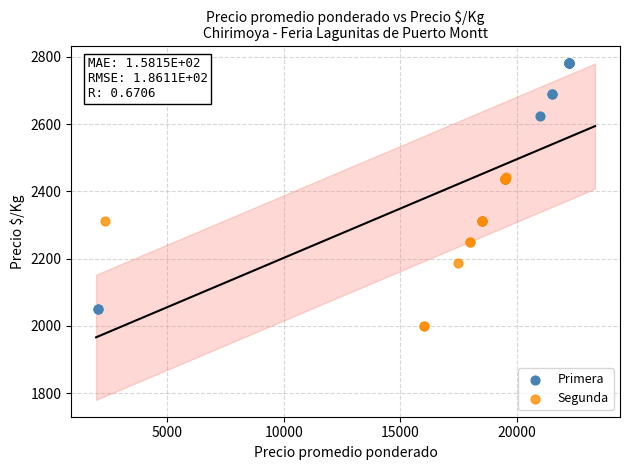

Which series reaches the maximum Y coordinate?

Primera